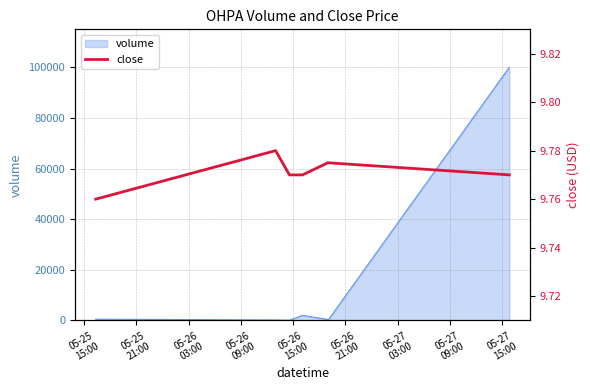

How many values are between 9 and 10?

7